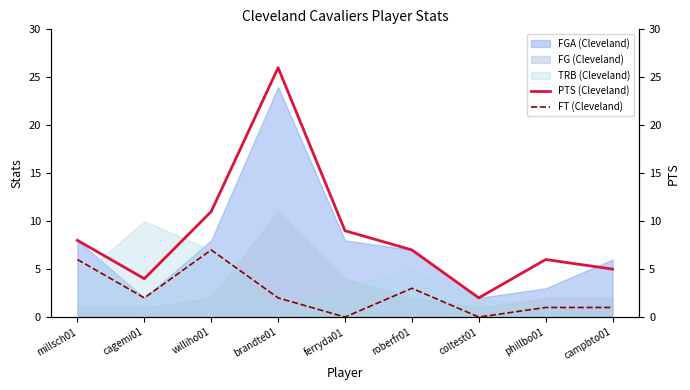

Is it true that FG (Cleveland) equals 2 at phillbo01?

True